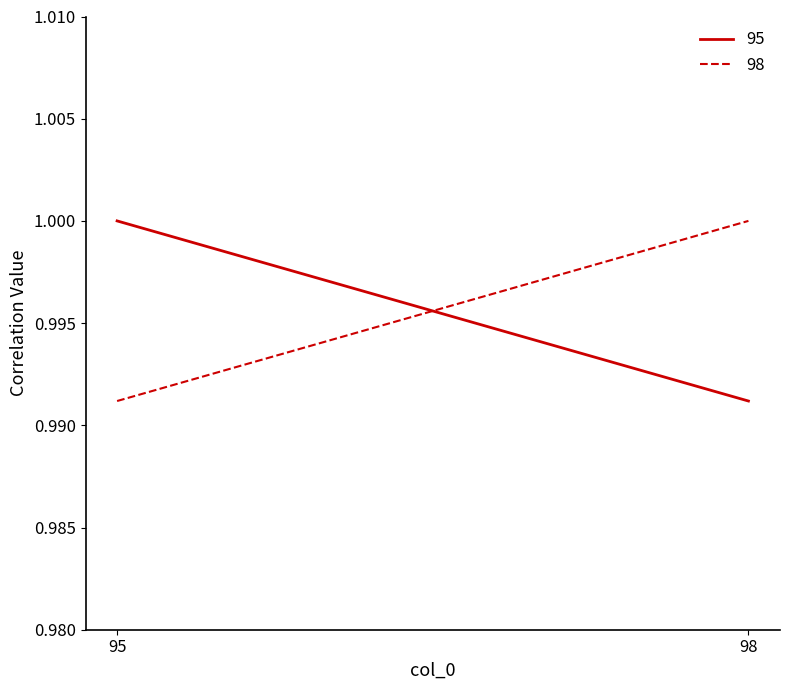

The value of 95 at 98 is 1.0. True or false?

True